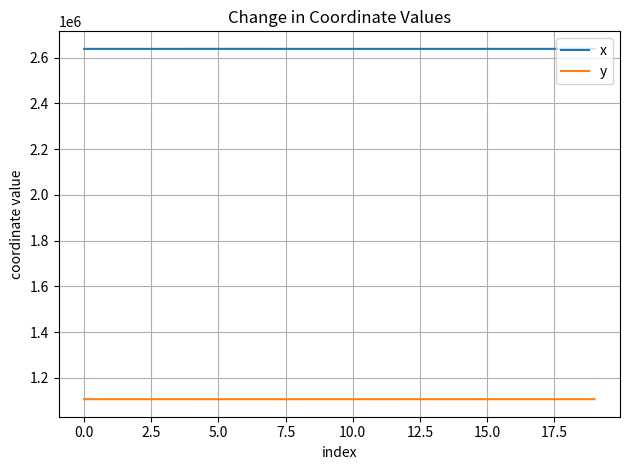

What is the sum of all x values?

52756874.4